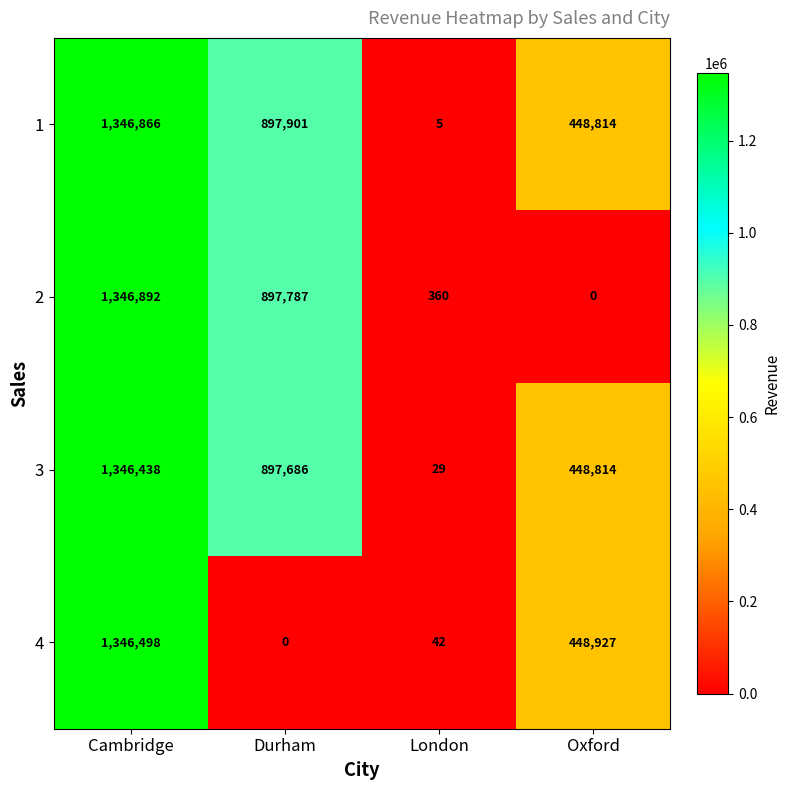

Reading left to right, extract all data points from this chart.

1: 1346866	897901	5	448814
2: 1346892	897787	360	0
3: 1346438	897686	29	448814
4: 1346498	0	42	448927